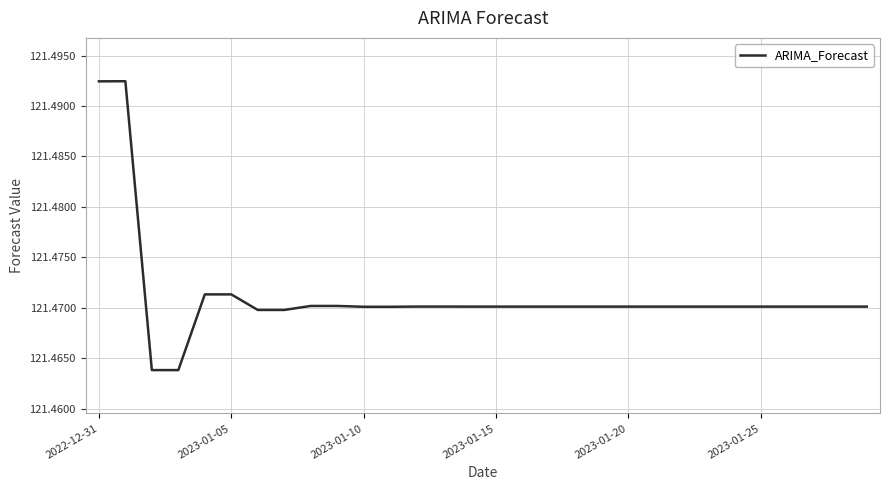

What is the average value?

121.5